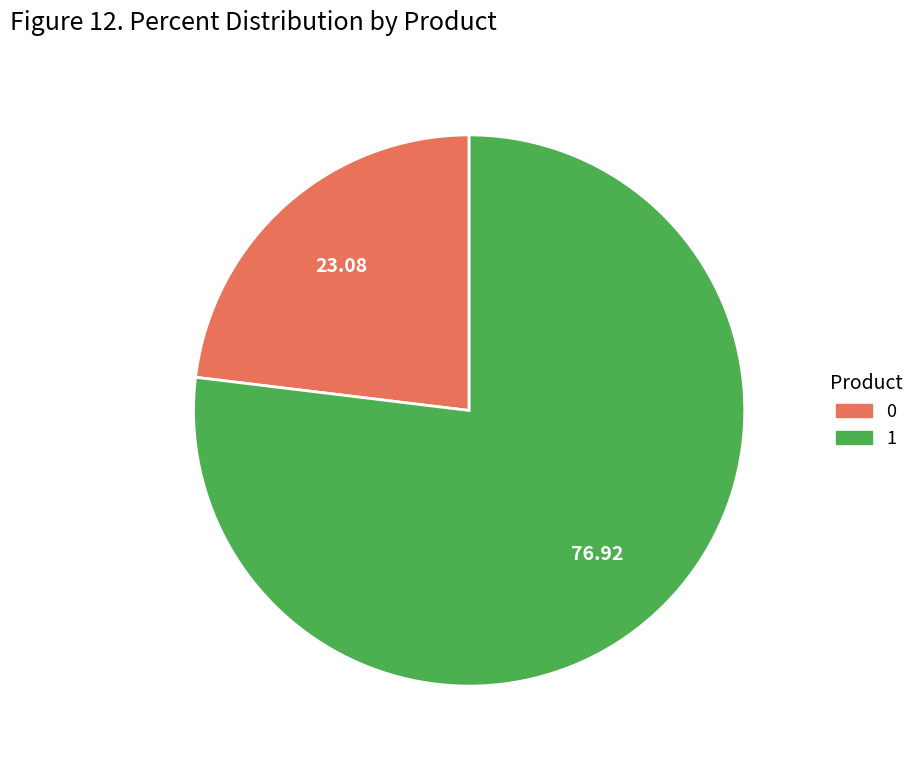

Is it true that 0 is 28% of the pie?

False